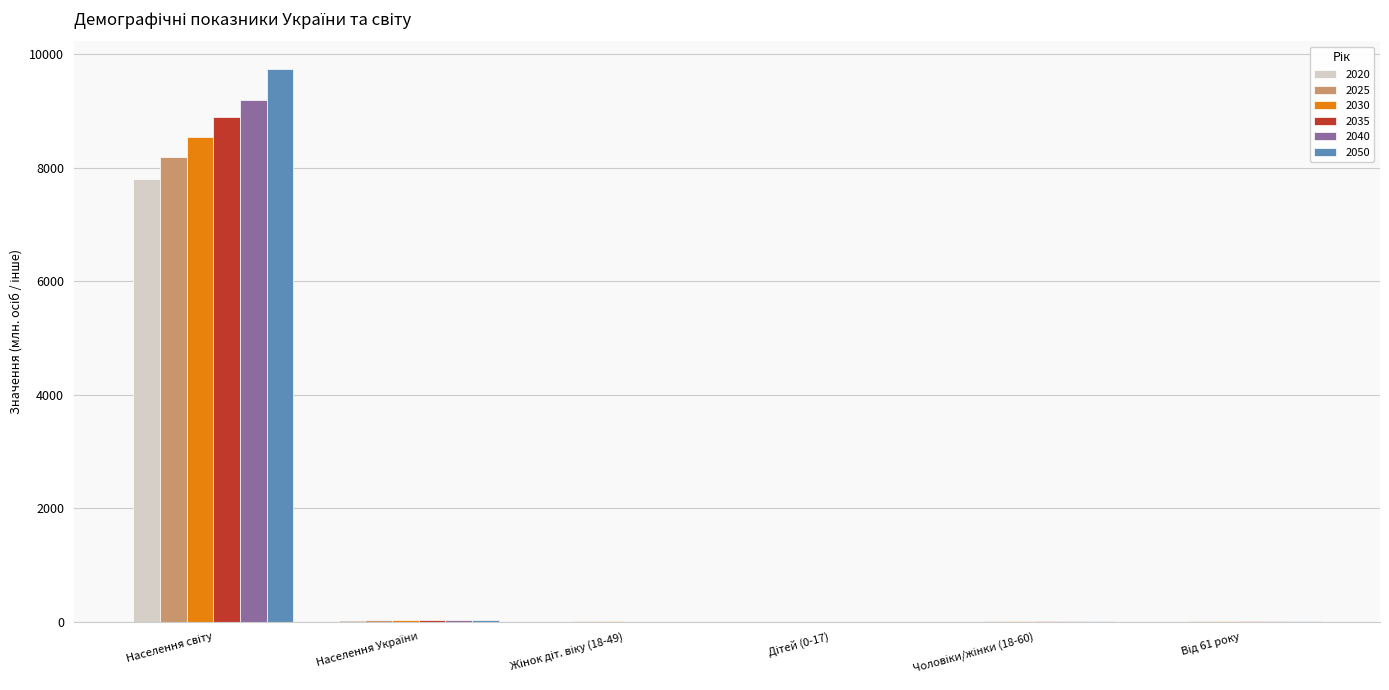

Which series has the widest spread of values?

2050